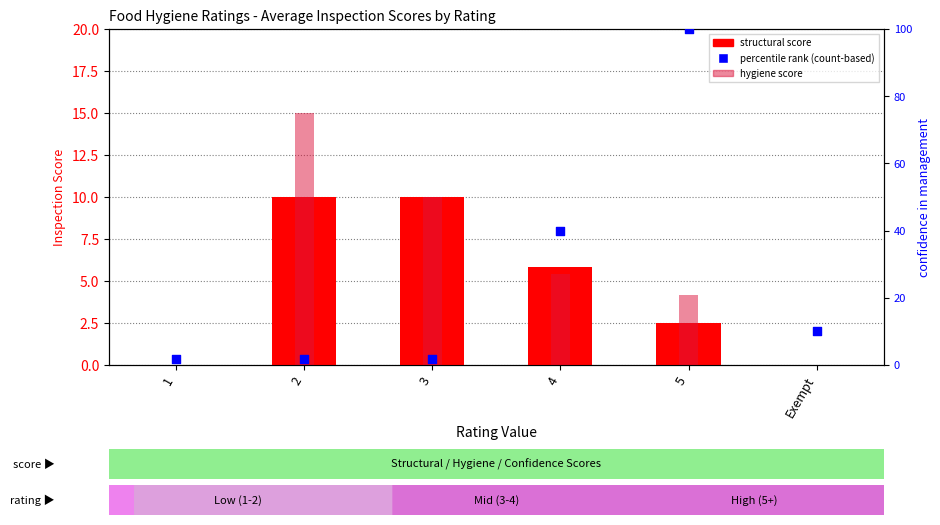

At which category is the sum across all series the highest?

5